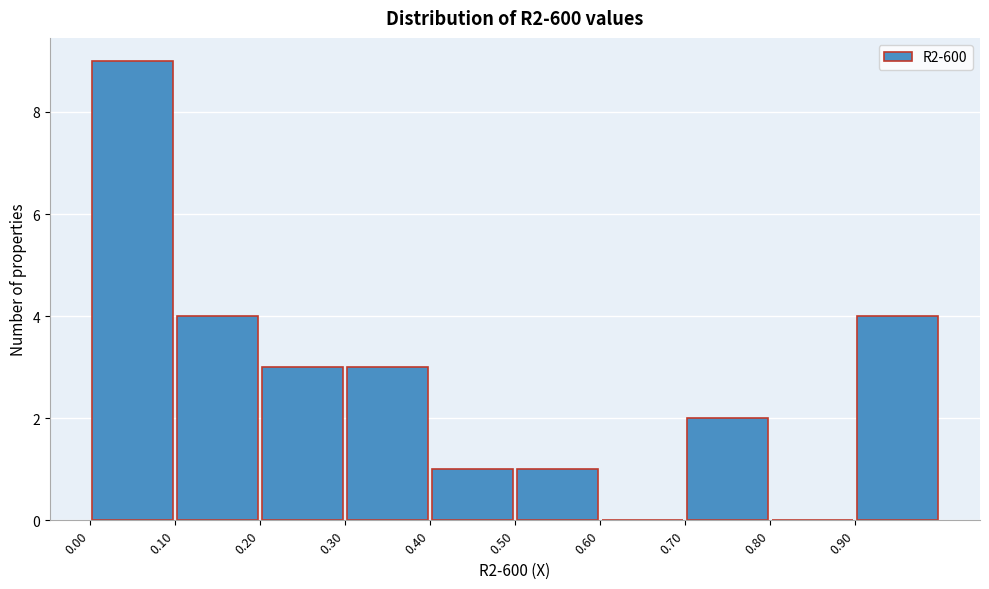

Over which range of the x-axis is the bar tallest?

0.00 to 0.10